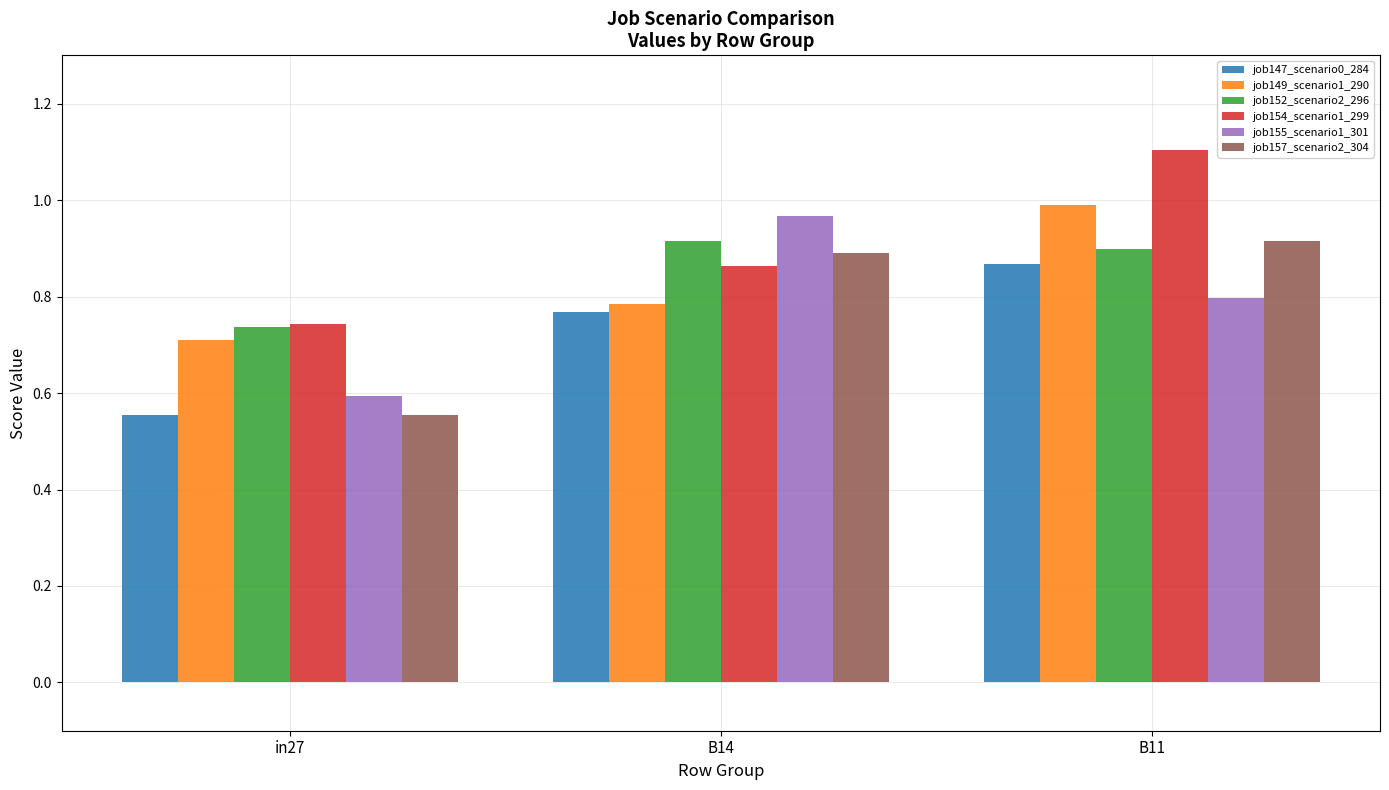

The value of job157_scenario2_304 at in27 is 0.2. True or false?

False